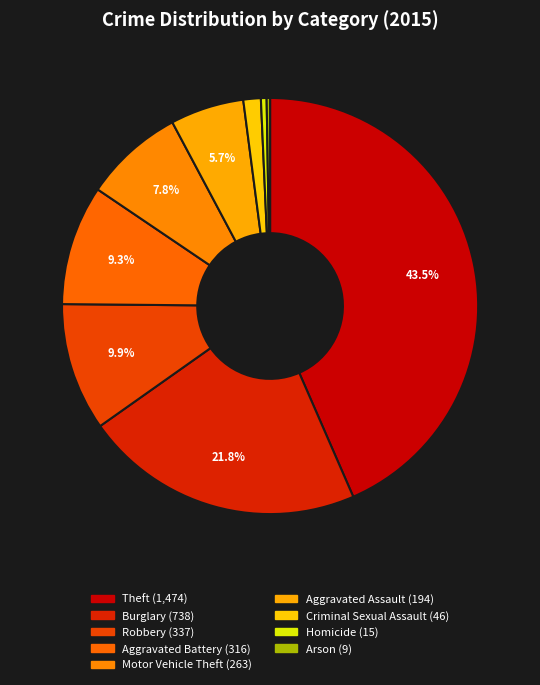

To the nearest percent, what percentage of the pie is Burglary?

22%